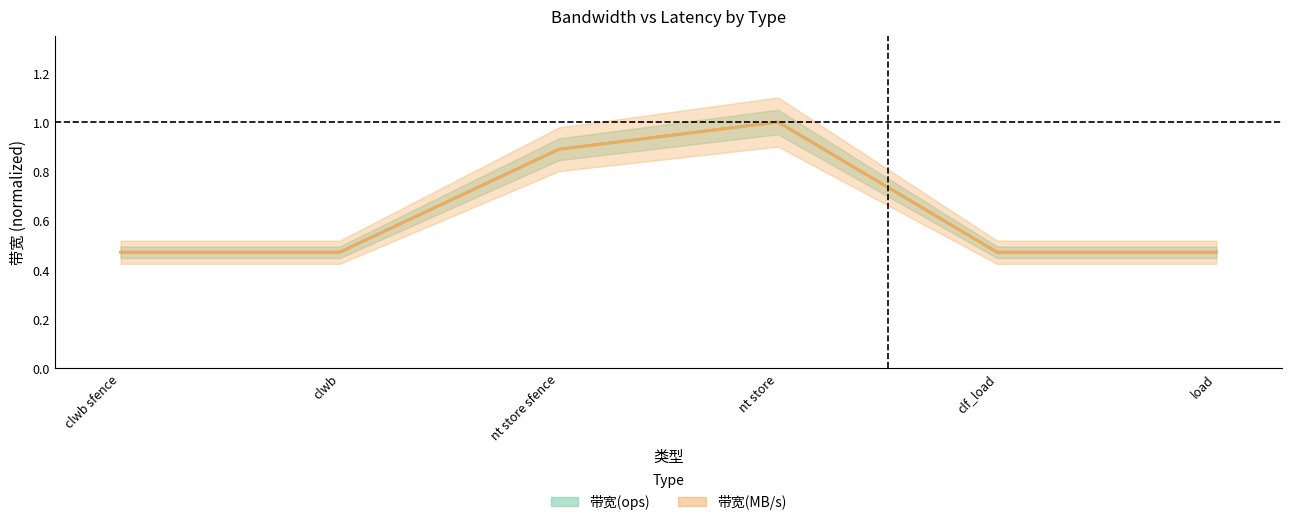

What is the minimum value shown in the chart?

0.5